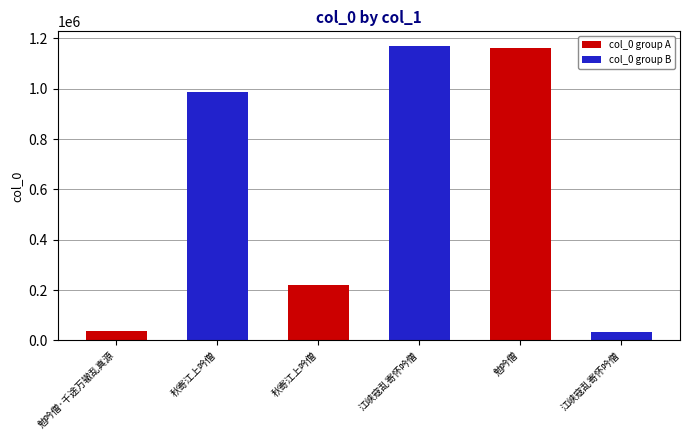

What is the smallest value displayed?

33643